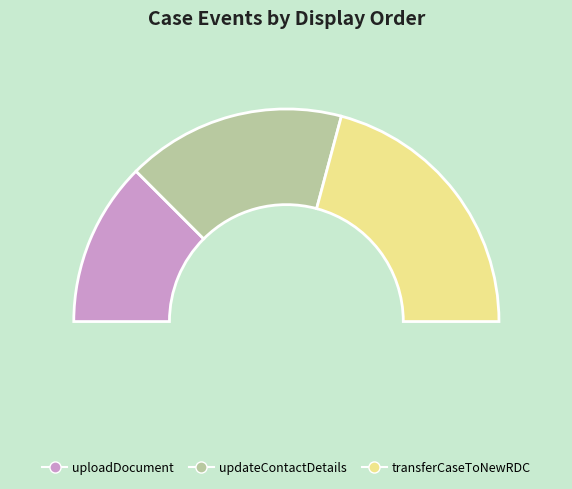

Which slice is the largest?

transferCaseToNewRDC